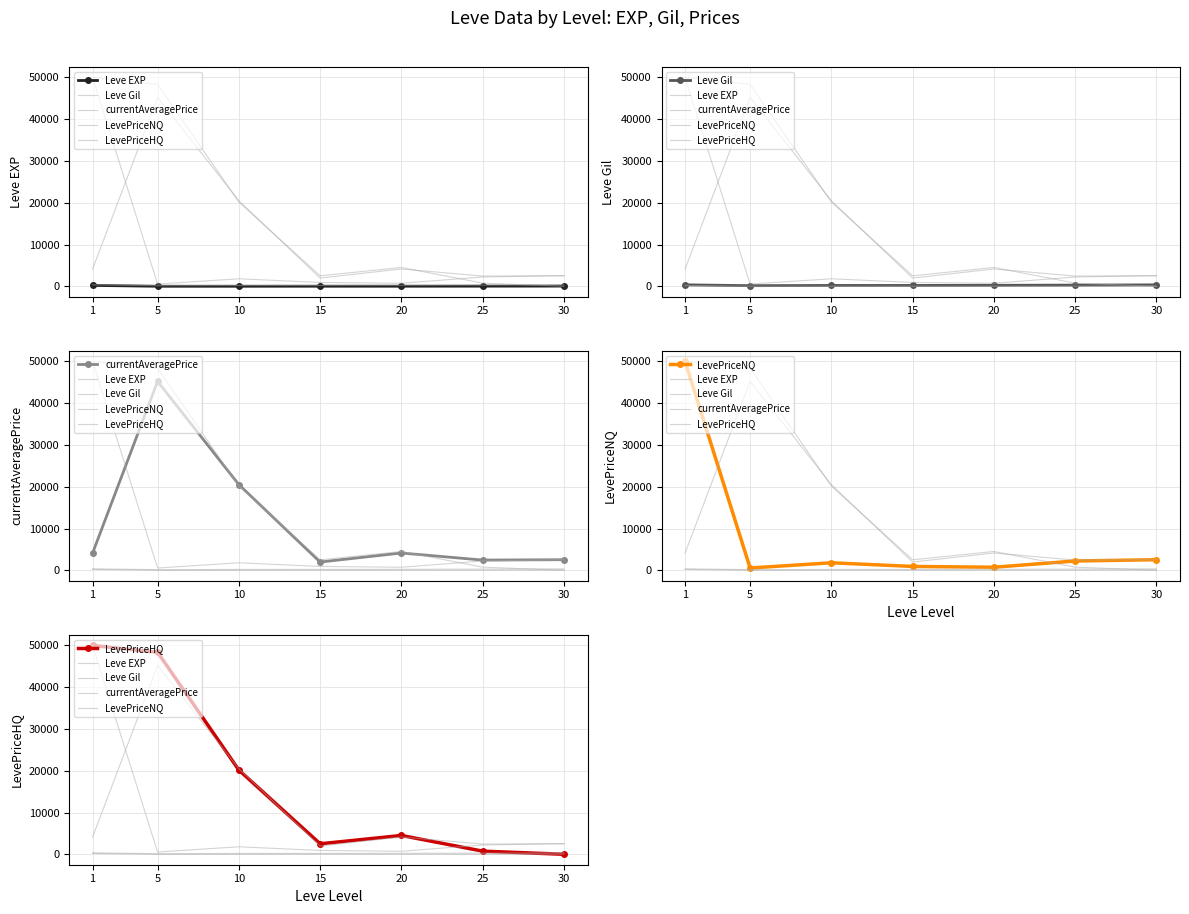

Which has a higher value, 15 or 30?

30